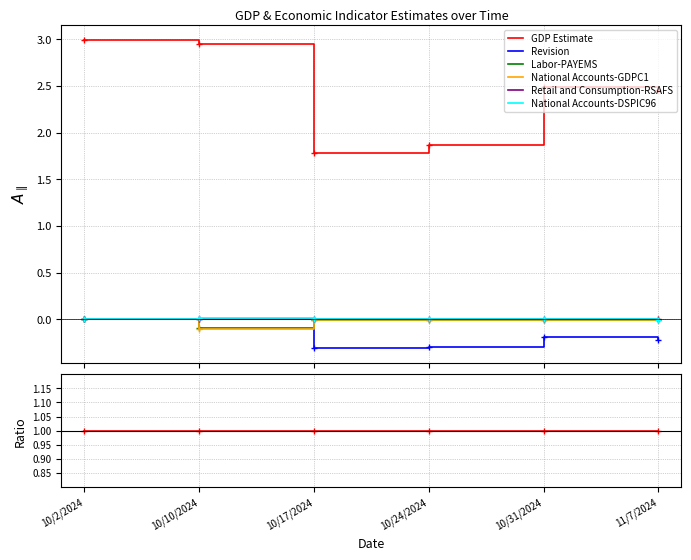

How many negative values does the National Accounts-GDPC1 series have?

4